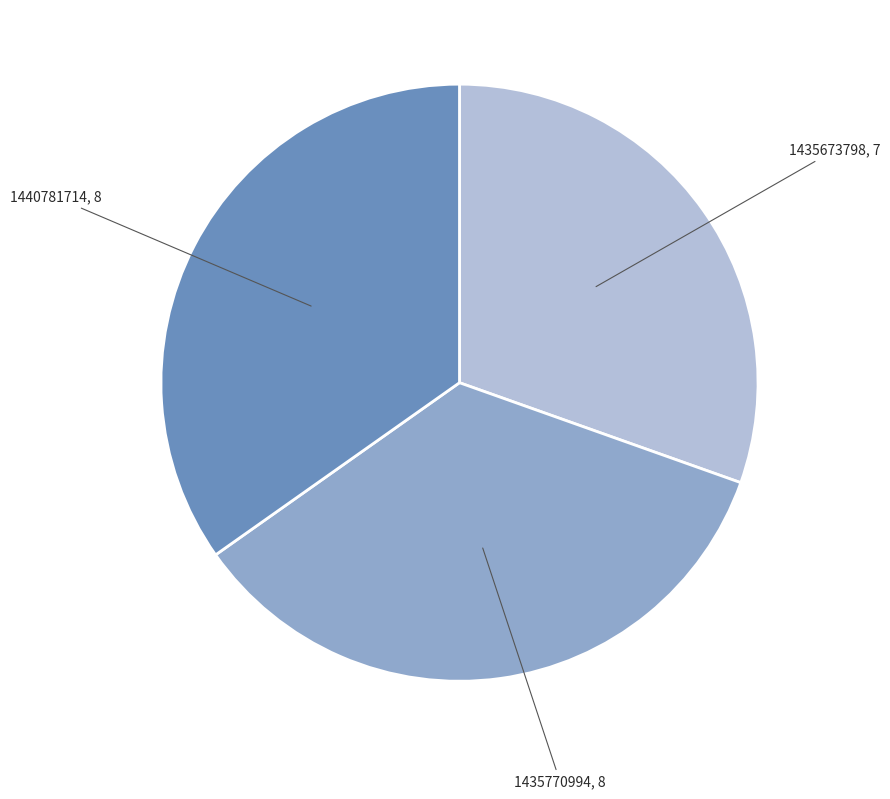

Does any single category account for the majority?

No